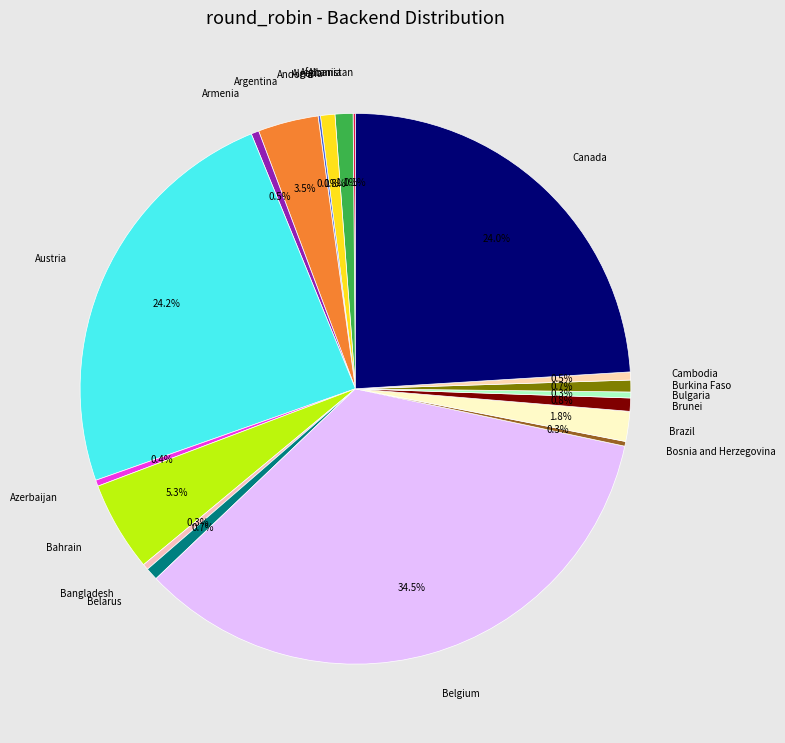

Is Albania the majority of the pie?

No